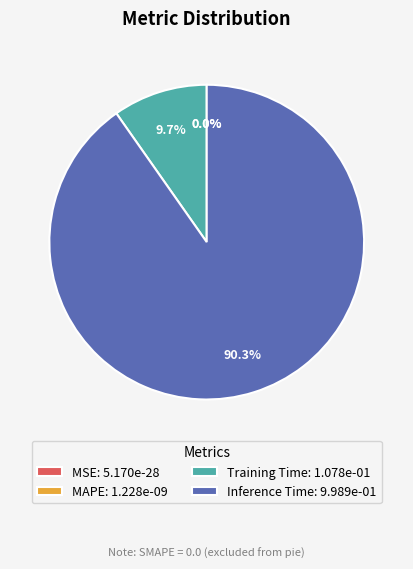

To the nearest percent, what portion does Inference Time represent?

90%